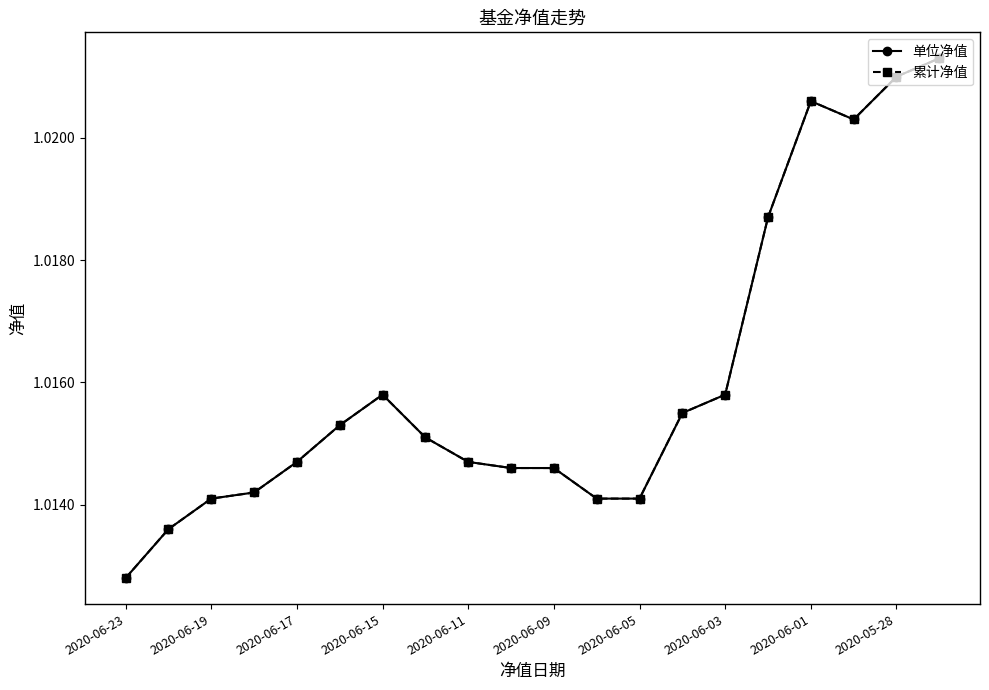

True or false: 单位净值 and 累计净值 cross at least once.

False